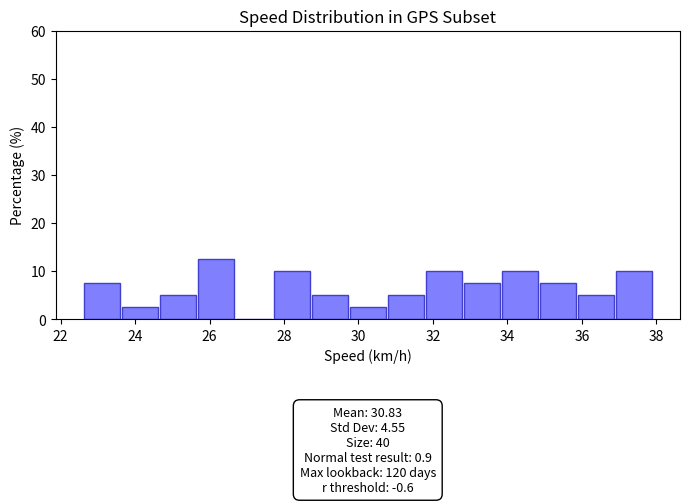

Over which range of the x-axis is the bar tallest?

25.66 to 26.68